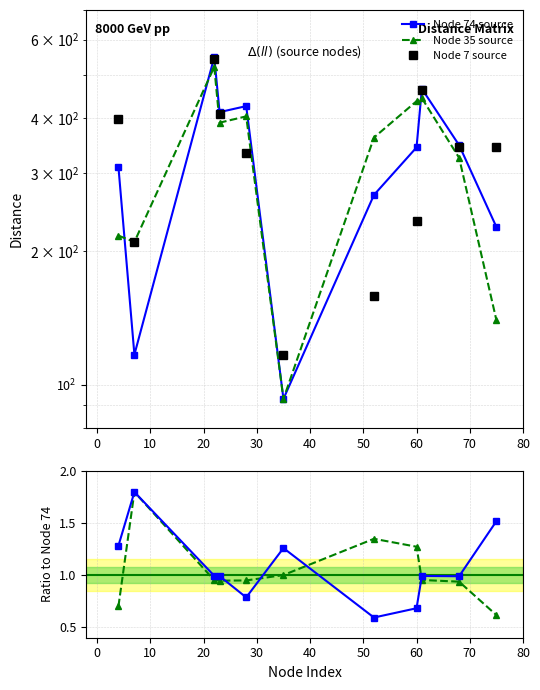

The Node 74 source series shows 605.2 at 60. True or false?

False